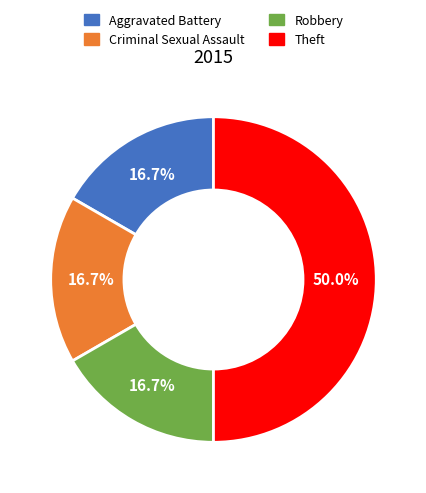

Which category has the biggest portion of the pie?

Theft